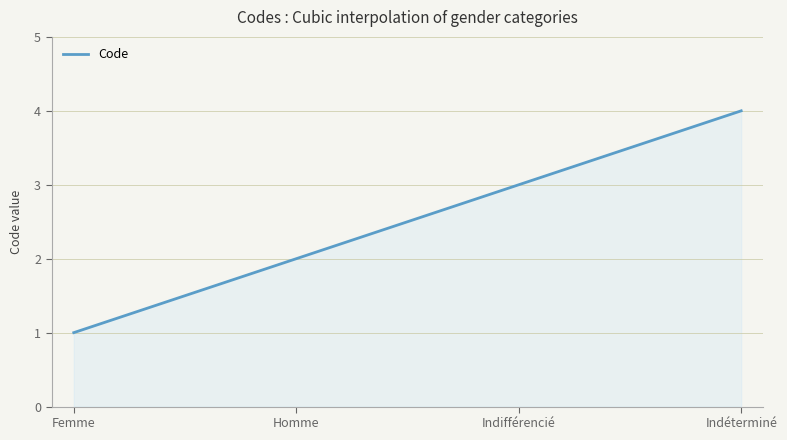

How many lines are shown in the chart?

1